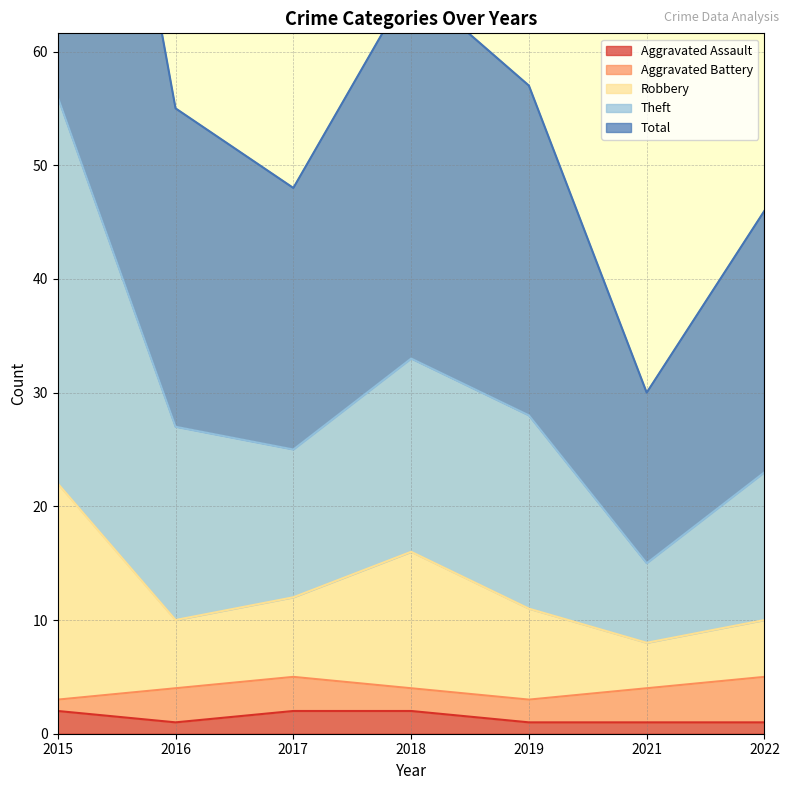

What is the approximate value of Aggravated Assault at 2019?

1